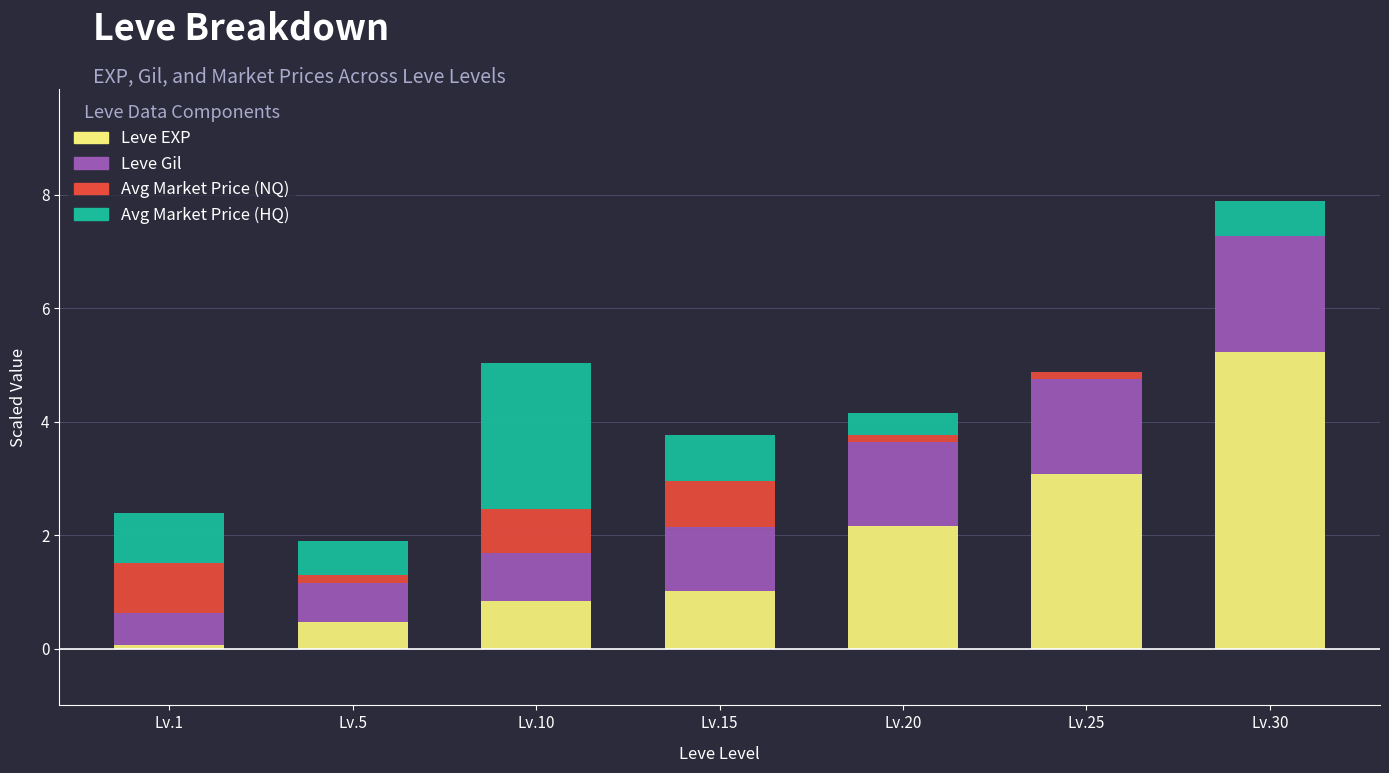

At which category is the sum across all series the highest?

Lv.30